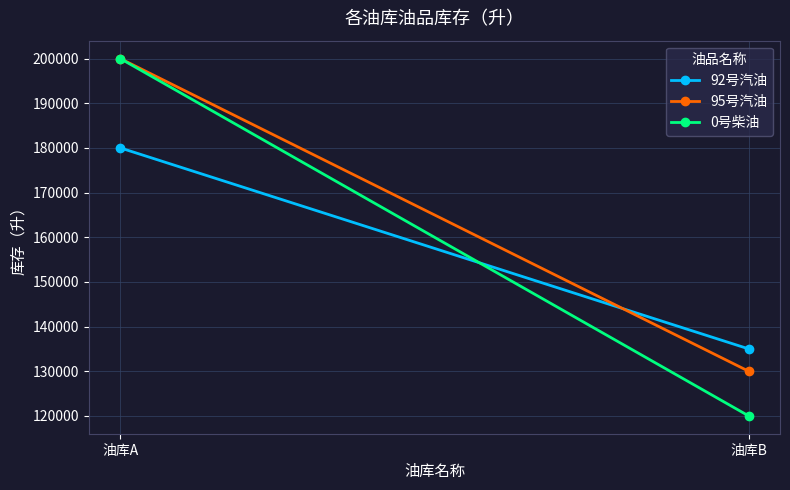

What are all the series names shown in the legend?

92号汽油, 95号汽油, 0号柴油